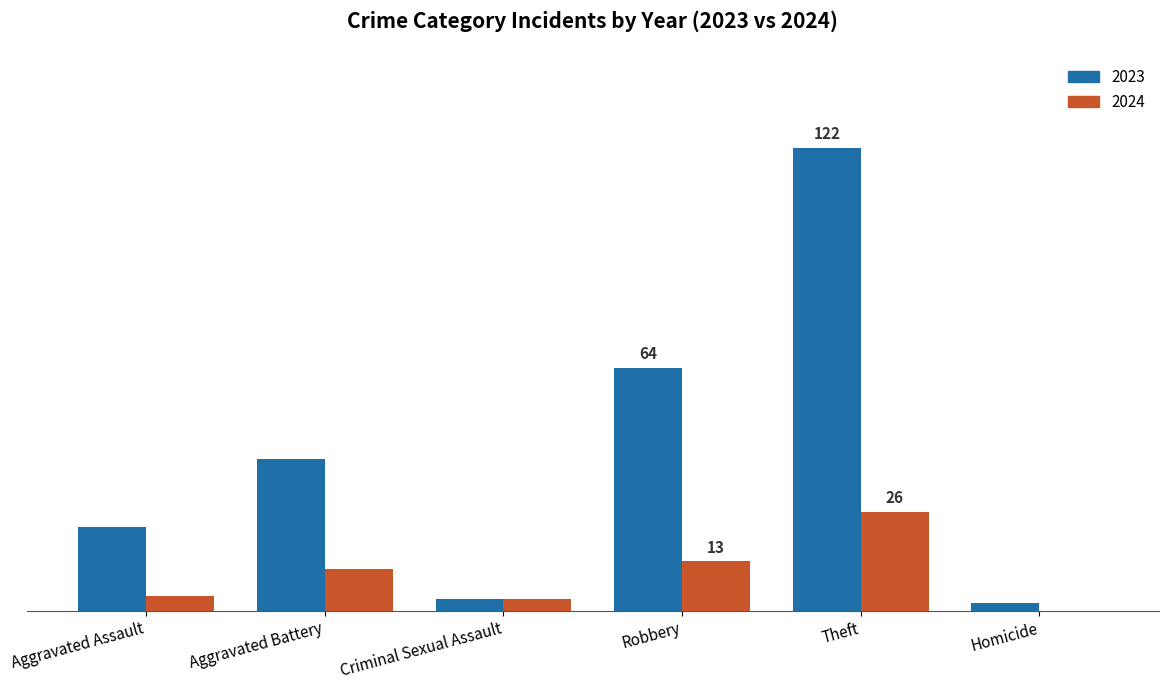

At which category does the chart reach its peak across all series?

Theft